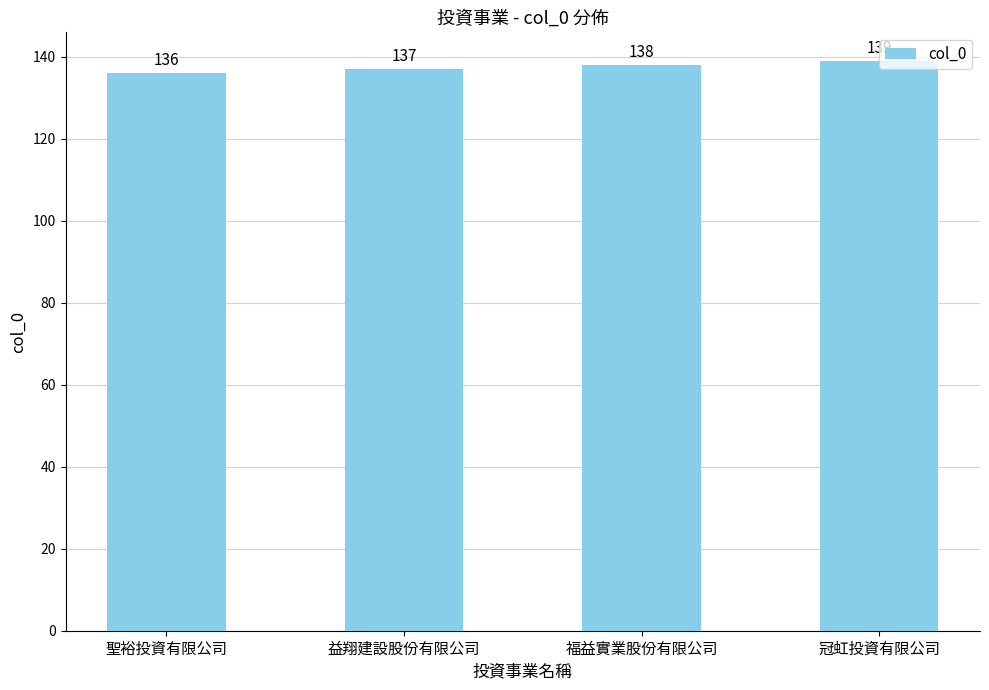

At which label is the value closest to 137?

益翔建設股份有限公司